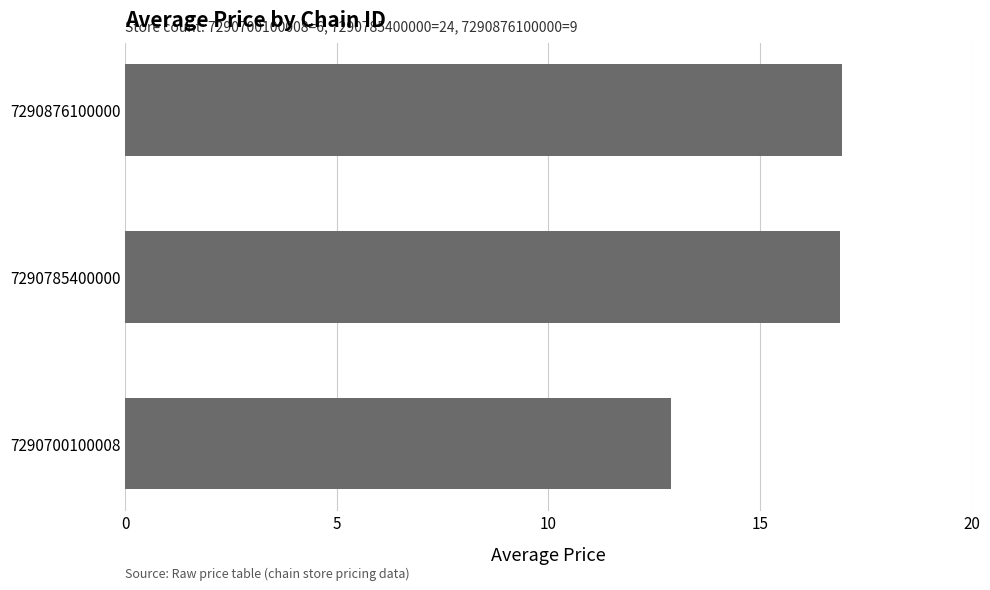

Count the number of values greater than 16.

2